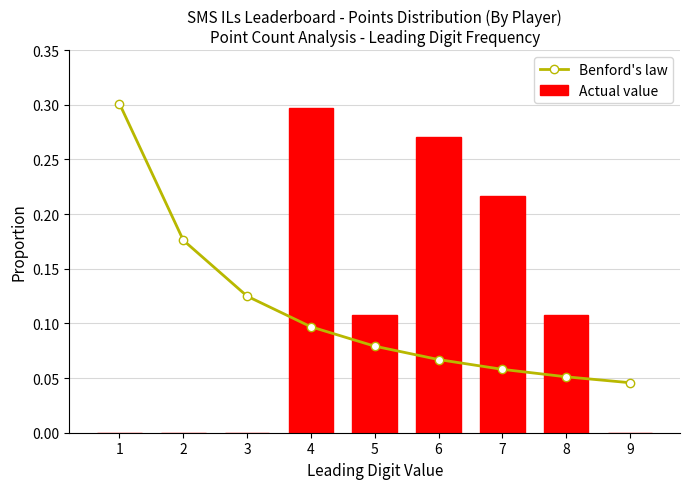

Which series has the widest spread of values?

Actual value